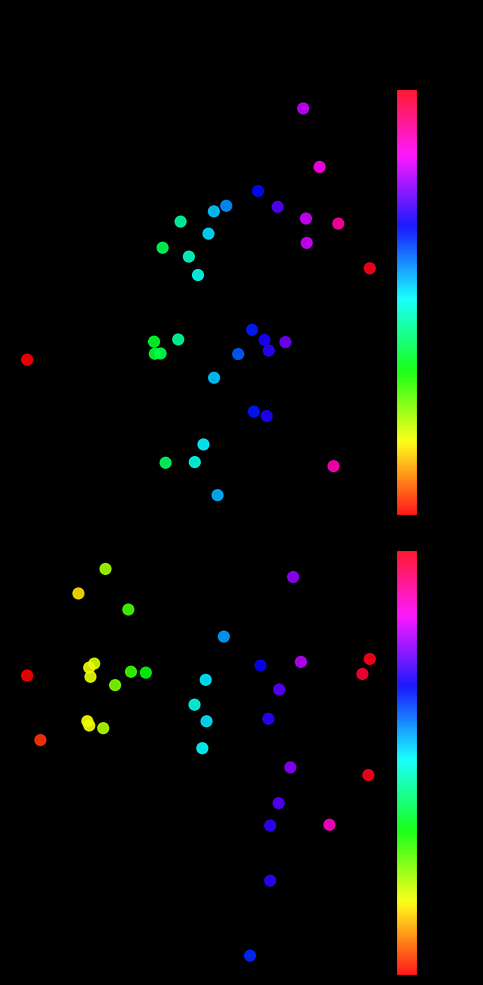

Is it true that tz equals -0.0 at 15?

False